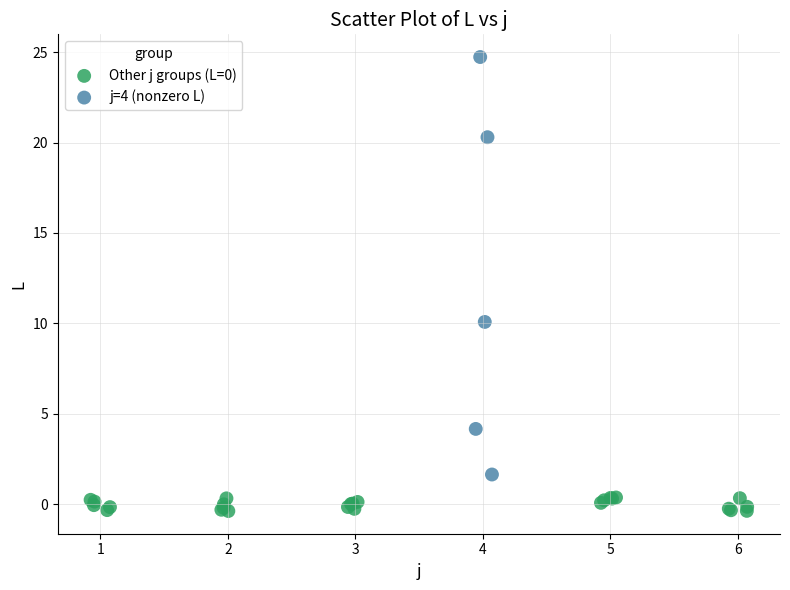

Which series has the largest Y range (max minus min)?

j=4 (nonzero L)